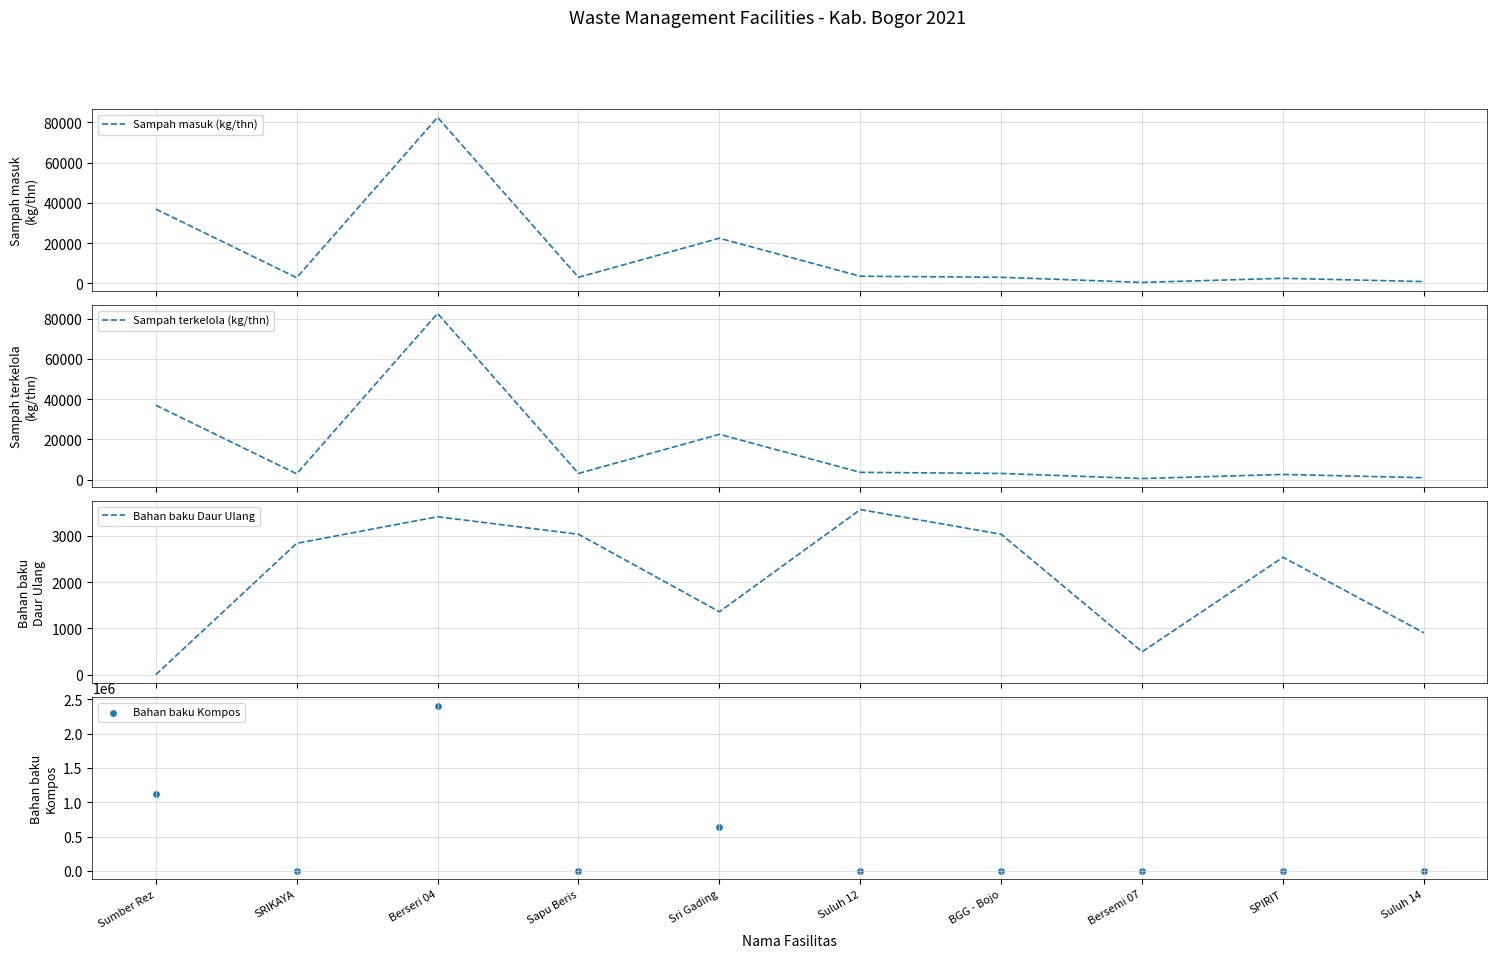

At which category is the sum across all series the highest?

Berseri 04